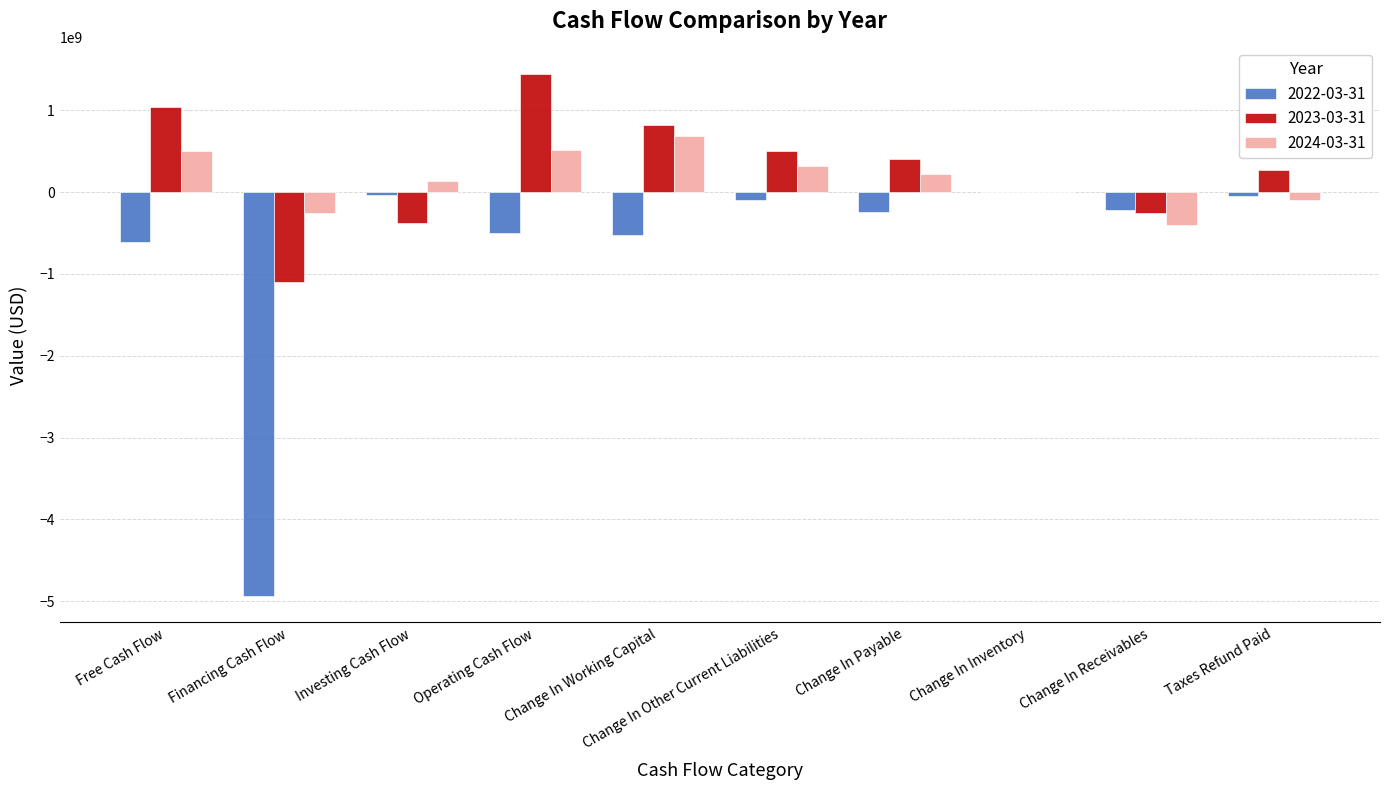

What is the sum of the 2022-03-31 values at Operating Cash Flow and Change In Working Capital?

-1029900000